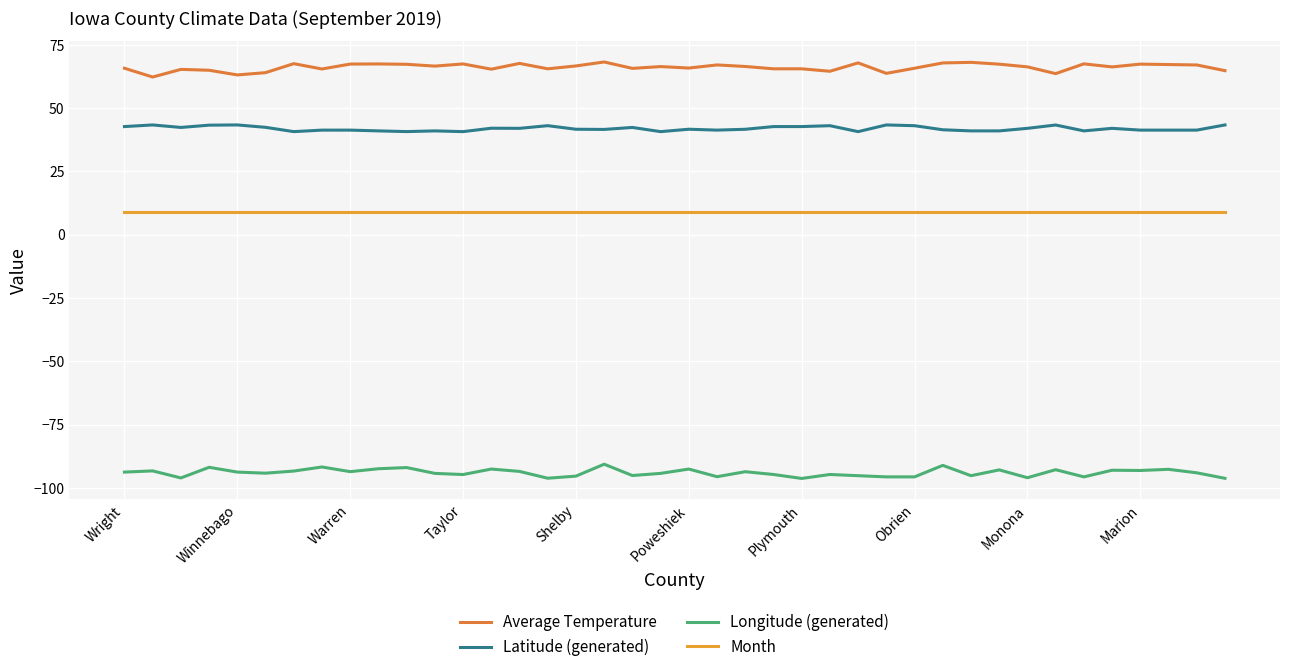

Reading left to right, transcribe all the data shown in this chart.

Average Temperature: 65.8	62.3	65.3	65.0	63.1	64.0	67.6	65.5	67.4	67.5	67.3	66.6	67.5	65.4	67.7	65.5	66.7	68.2	65.7	66.4	65.8	67.1	66.5	65.5	65.5	64.6	67.9	63.8	65.8	67.9	68.1	67.4	66.3	63.6	67.5	66.3	67.4	67.2	67.1	64.8
Latitude (generated): 42.7	43.4	42.4	43.3	43.4	42.4	40.7	41.3	41.3	41.0	40.8	41.0	40.7	42.1	42.0	43.1	41.7	41.6	42.4	40.7	41.7	41.3	41.7	42.7	42.7	43.1	40.7	43.4	43.1	41.5	41.0	41.0	42.0	43.4	41.0	42.0	41.3	41.3	41.3	43.4
Longitude (generated): -93.7	-93.3	-96.0	-91.8	-93.7	-94.2	-93.3	-91.7	-93.6	-92.4	-91.9	-94.2	-94.7	-92.5	-93.5	-96.2	-95.3	-90.6	-95.1	-94.2	-92.5	-95.6	-93.6	-94.7	-96.2	-94.7	-95.2	-95.6	-95.6	-91.1	-95.2	-92.9	-96.0	-92.8	-95.6	-93.0	-93.1	-92.6	-94.0	-96.2
Month: 9.0	9.0	9.0	9.0	9.0	9.0	9.0	9.0	9.0	9.0	9.0	9.0	9.0	9.0	9.0	9.0	9.0	9.0	9.0	9.0	9.0	9.0	9.0	9.0	9.0	9.0	9.0	9.0	9.0	9.0	9.0	9.0	9.0	9.0	9.0	9.0	9.0	9.0	9.0	9.0